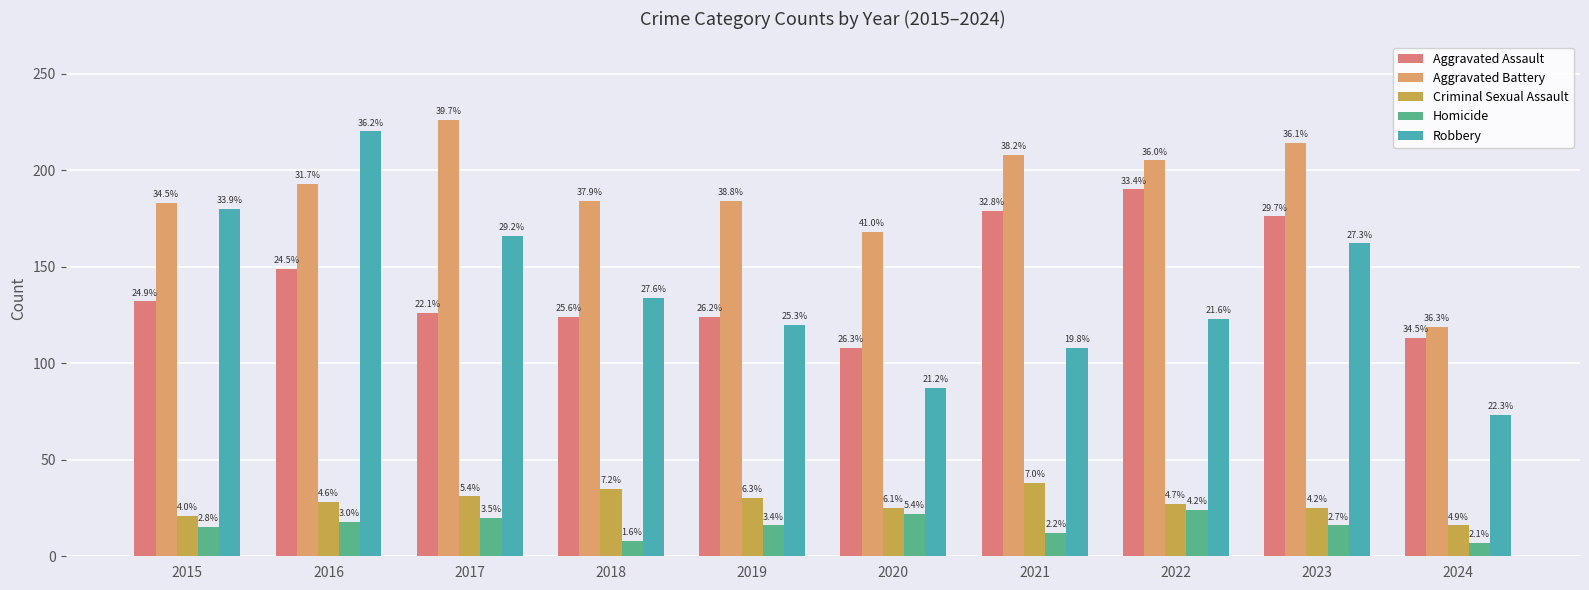

Which has a higher value, 2016 or 2021?

2021